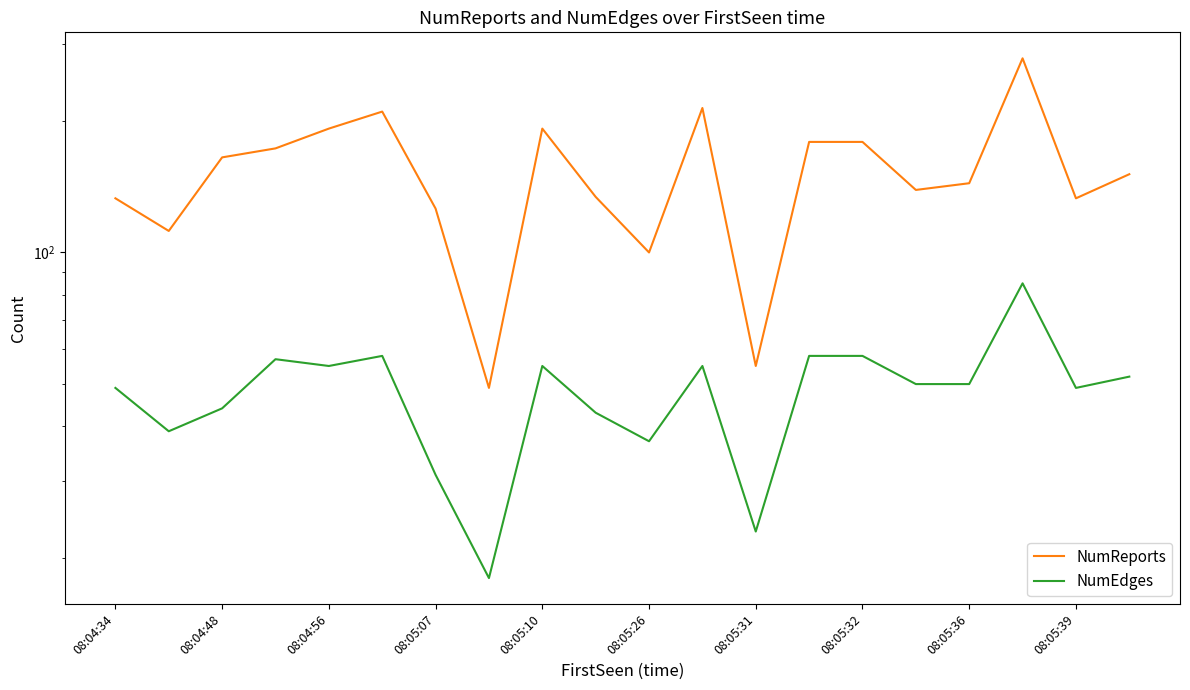

Which series has the widest spread of values?

NumReports